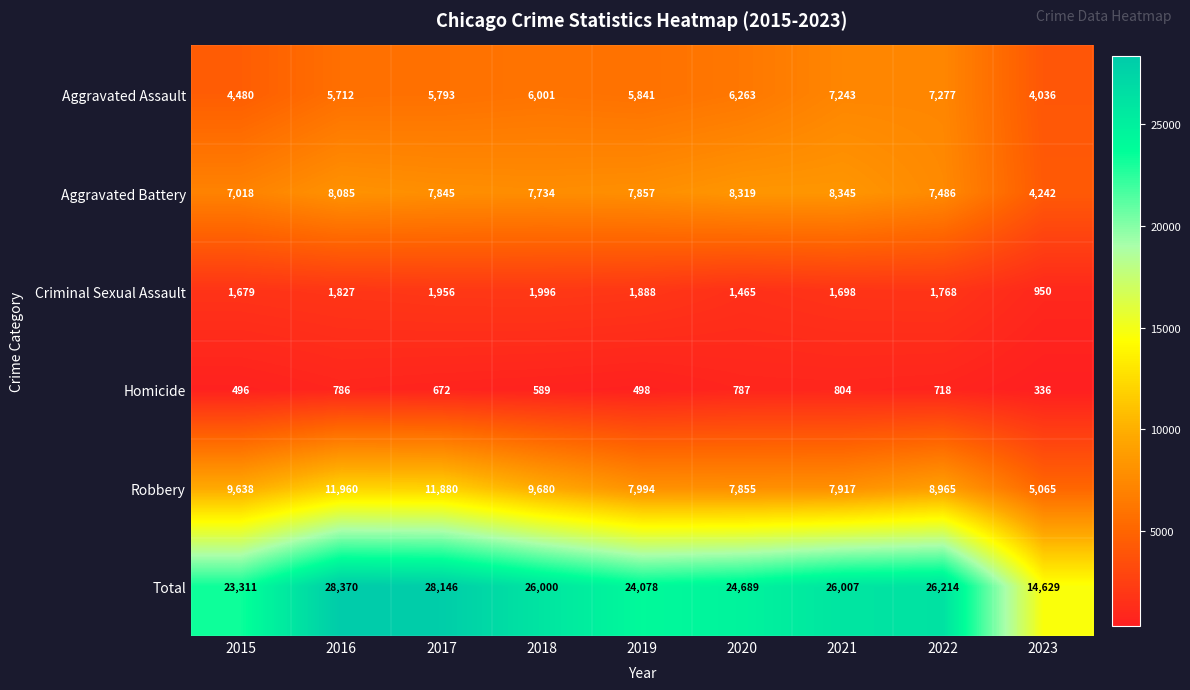

Is the value of Aggravated Assault at 2016 greater than the value of Robbery at 2022?

No